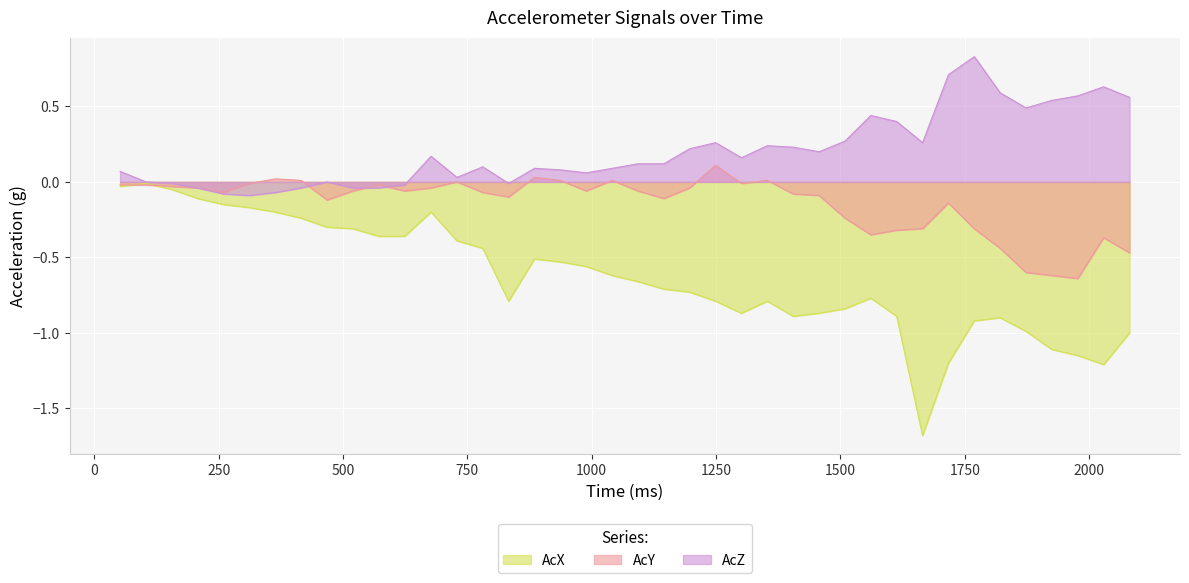

What is the difference between the AcX values at 2081.011 and 364?

0.8